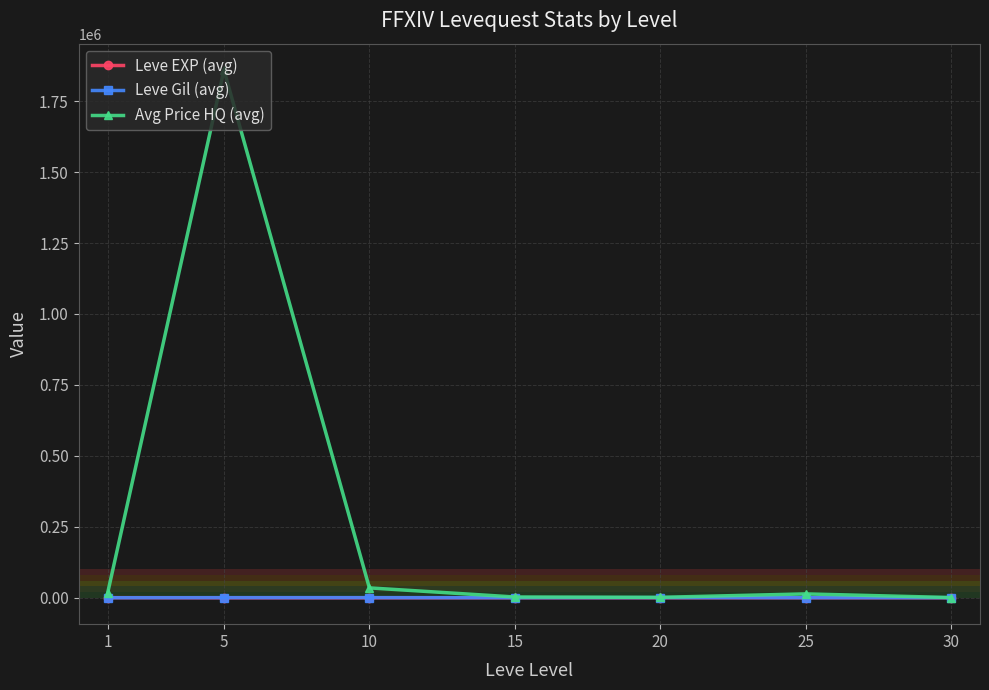

What is the greatest value displayed?

1859371.9